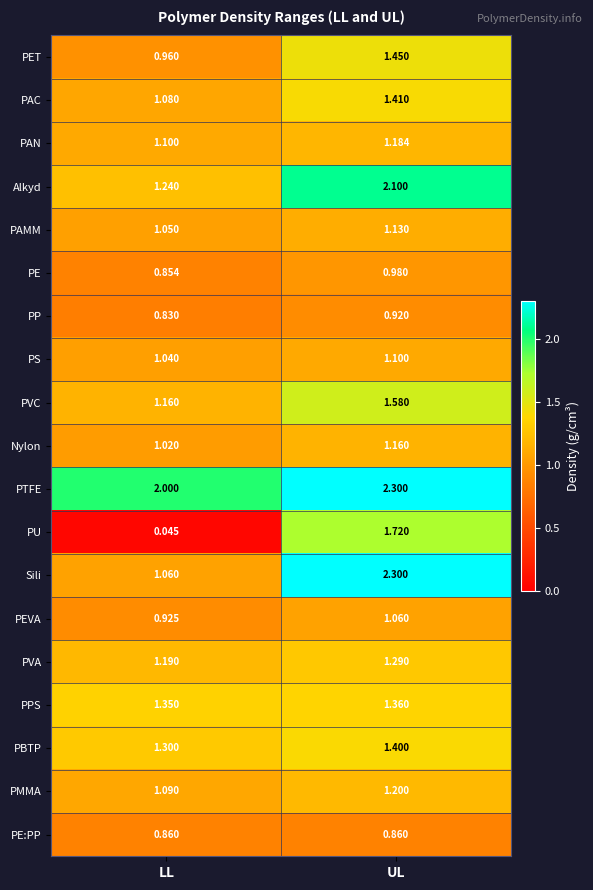

At which label is PEVA closest to 0?

LL